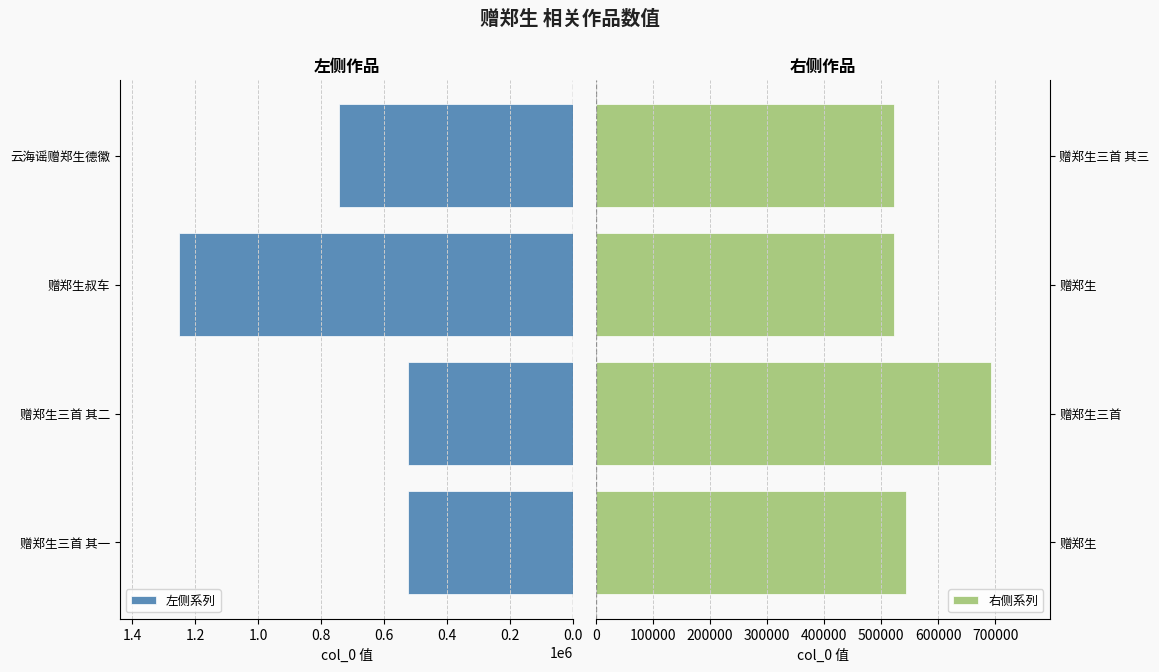

How many bars are there in total?

8